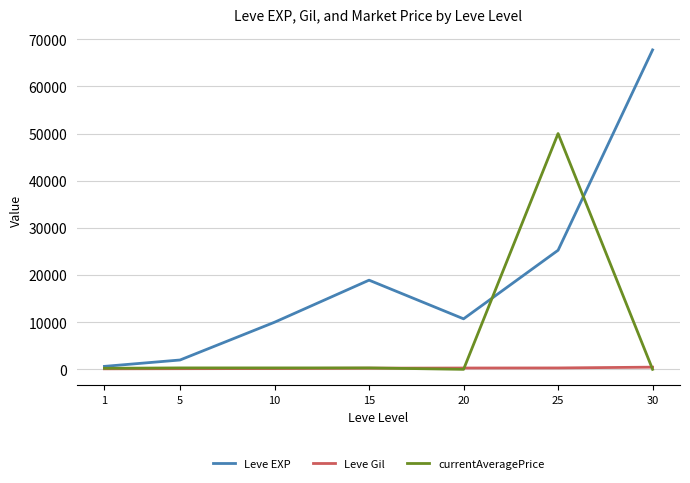

After their last crossing, which series has the higher values: currentAveragePrice or Leve EXP?

Leve EXP